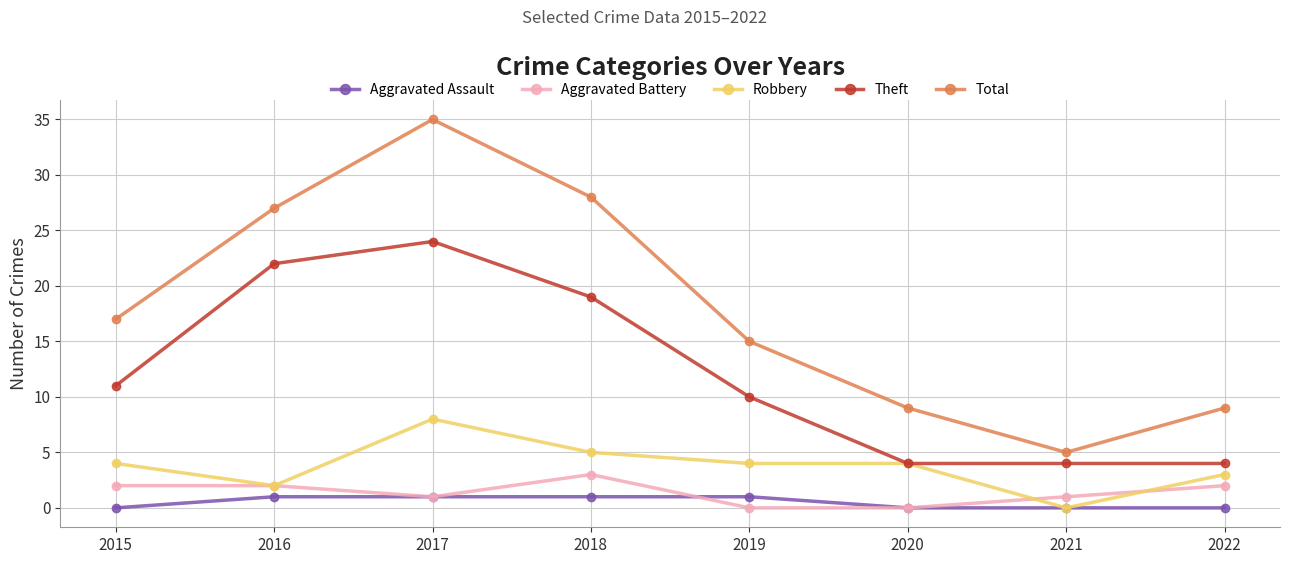

What is the value of the Theft point at the 2nd from the left?

22